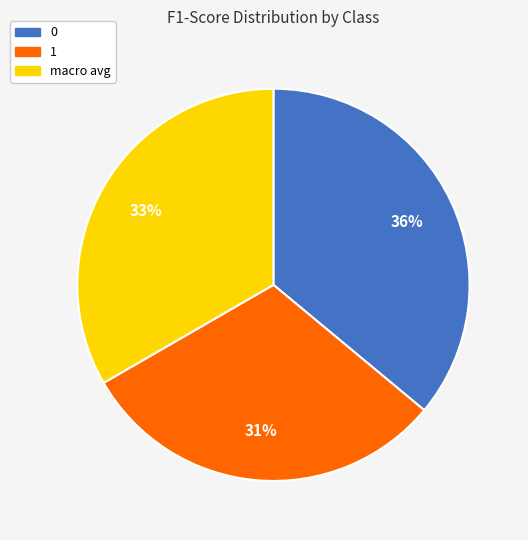

Is there a majority slice in this chart?

No